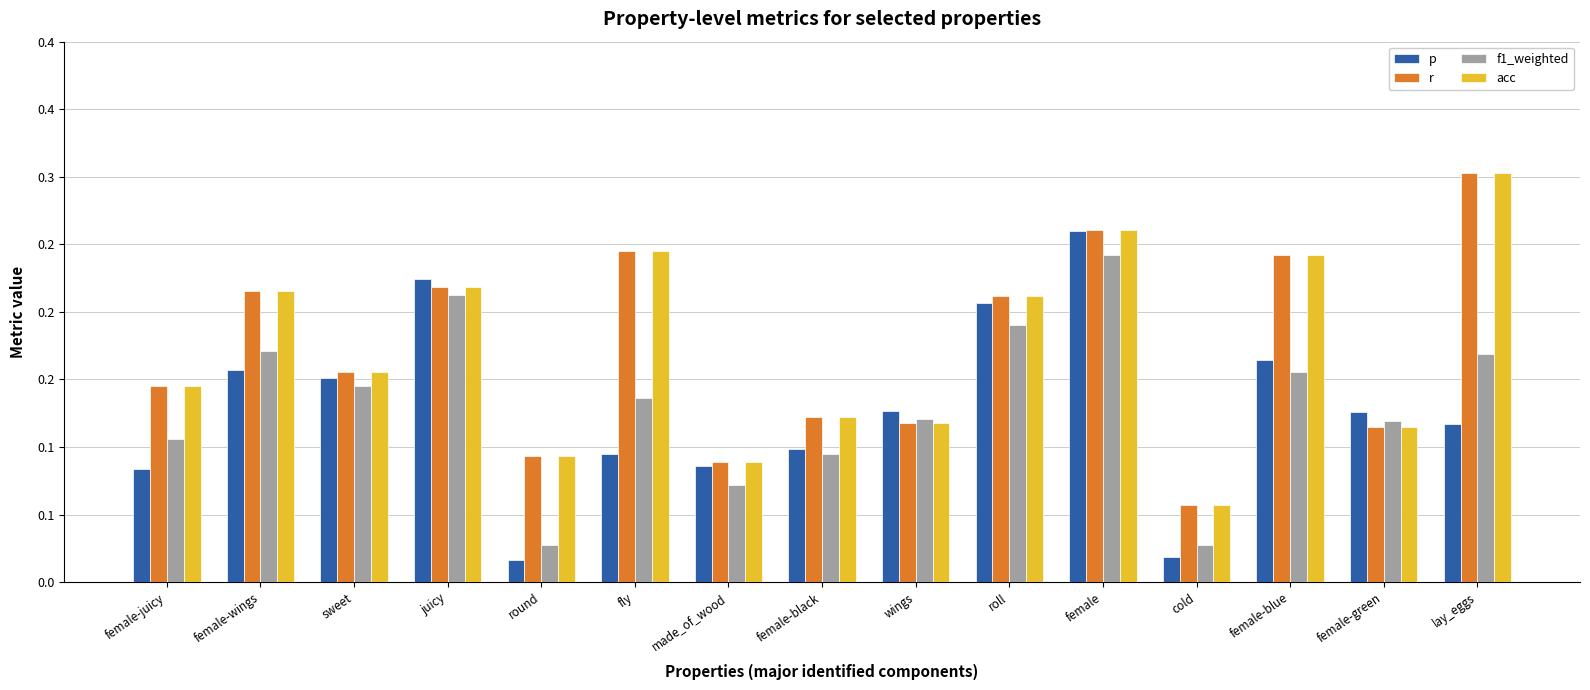

Reading left to right, what are all the values shown in this chart?

p: female-juicy=0.1	female-wings=0.2	sweet=0.2	juicy=0.2	round=0.0	fly=0.1	made_of_wood=0.1	female-black=0.1	wings=0.1	roll=0.2	female=0.3	cold=0.0	female-blue=0.2	female-green=0.1	lay_eggs=0.1
r: female-juicy=0.1	female-wings=0.2	sweet=0.2	juicy=0.2	round=0.1	fly=0.2	made_of_wood=0.1	female-black=0.1	wings=0.1	roll=0.2	female=0.3	cold=0.1	female-blue=0.2	female-green=0.1	lay_eggs=0.3
f1_weighted: female-juicy=0.1	female-wings=0.2	sweet=0.1	juicy=0.2	round=0.0	fly=0.1	made_of_wood=0.1	female-black=0.1	wings=0.1	roll=0.2	female=0.2	cold=0.0	female-blue=0.2	female-green=0.1	lay_eggs=0.2
acc: female-juicy=0.1	female-wings=0.2	sweet=0.2	juicy=0.2	round=0.1	fly=0.2	made_of_wood=0.1	female-black=0.1	wings=0.1	roll=0.2	female=0.3	cold=0.1	female-blue=0.2	female-green=0.1	lay_eggs=0.3